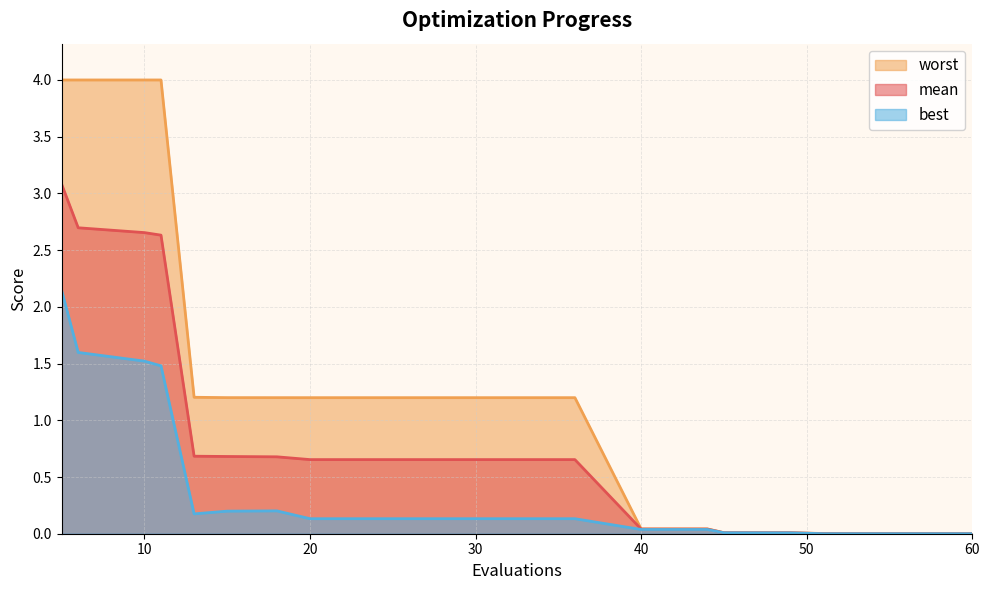

True or false: worst has more than 0 points higher than both neighbors.

False